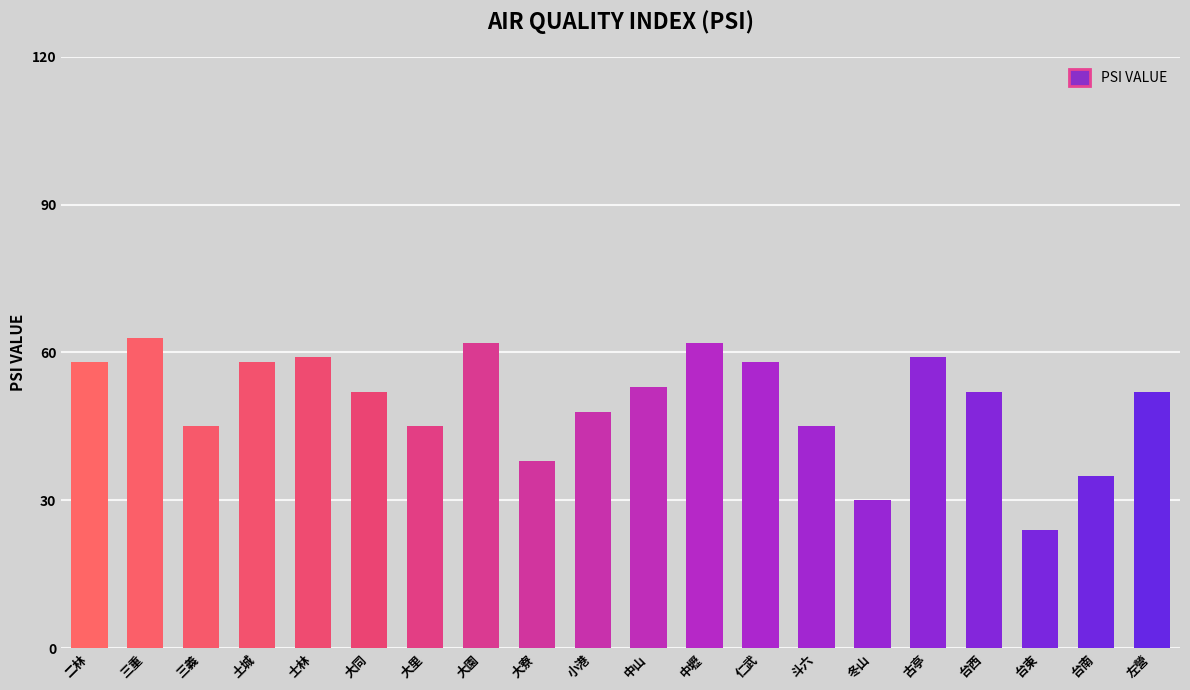

What is the approximate value at 三重?

63